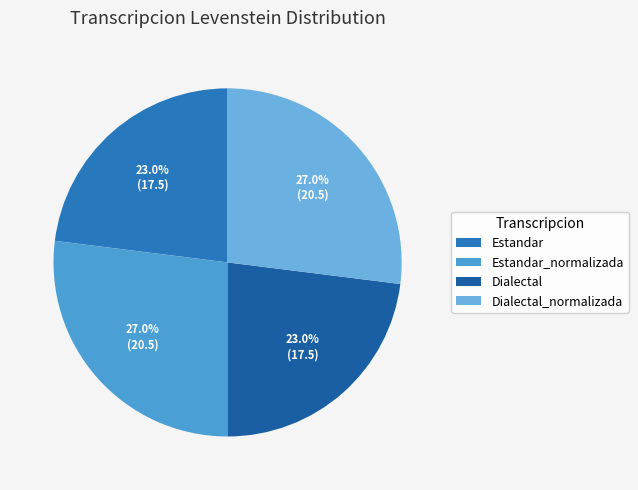

Which slice is the smallest?

Estandar